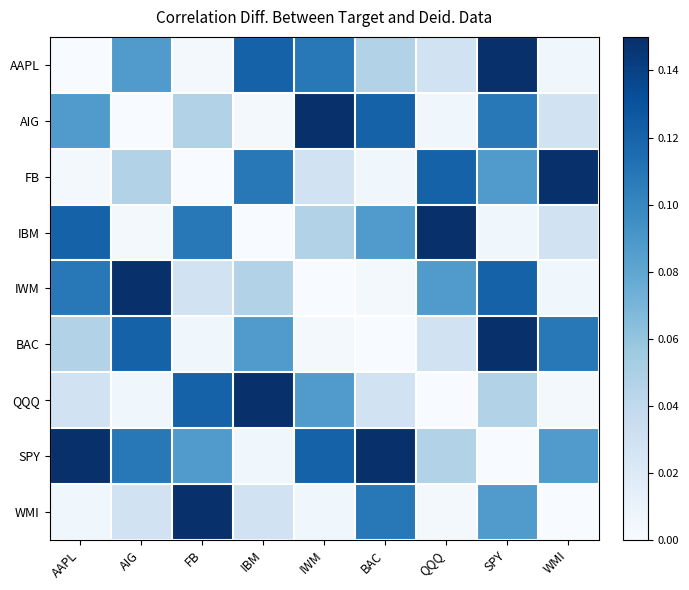

Which has a higher value, BAC or AAPL?

BAC